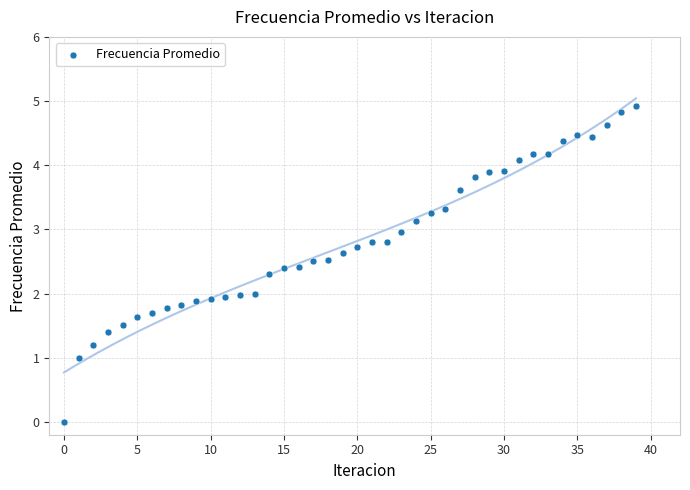

What is the range of Y values (max minus min)?

4.9